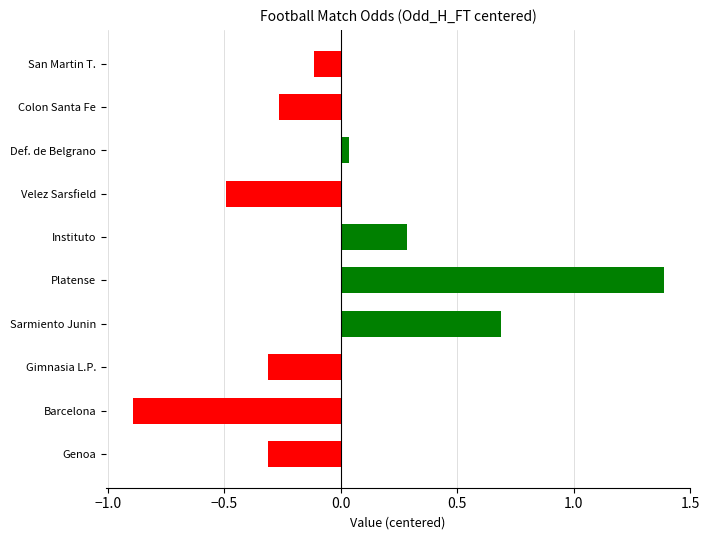

What is the sum of the values at Platense and Genoa?

1.1